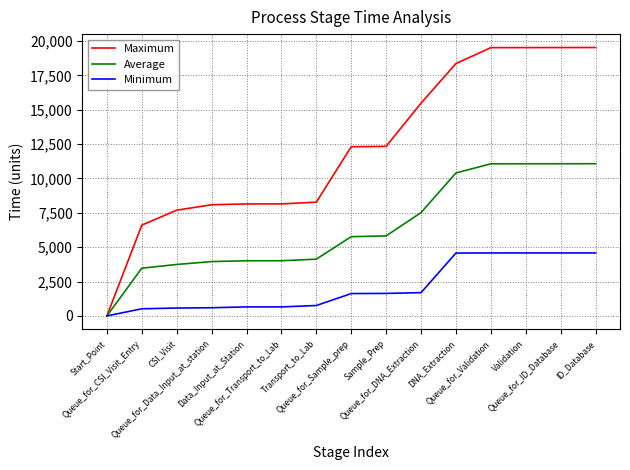

Does the chart have visible grid lines?

Yes